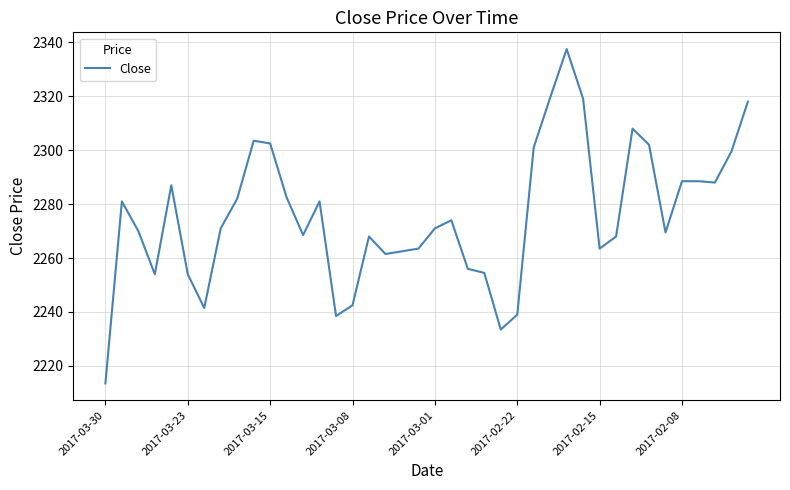

What is the smallest value displayed?

2213.5